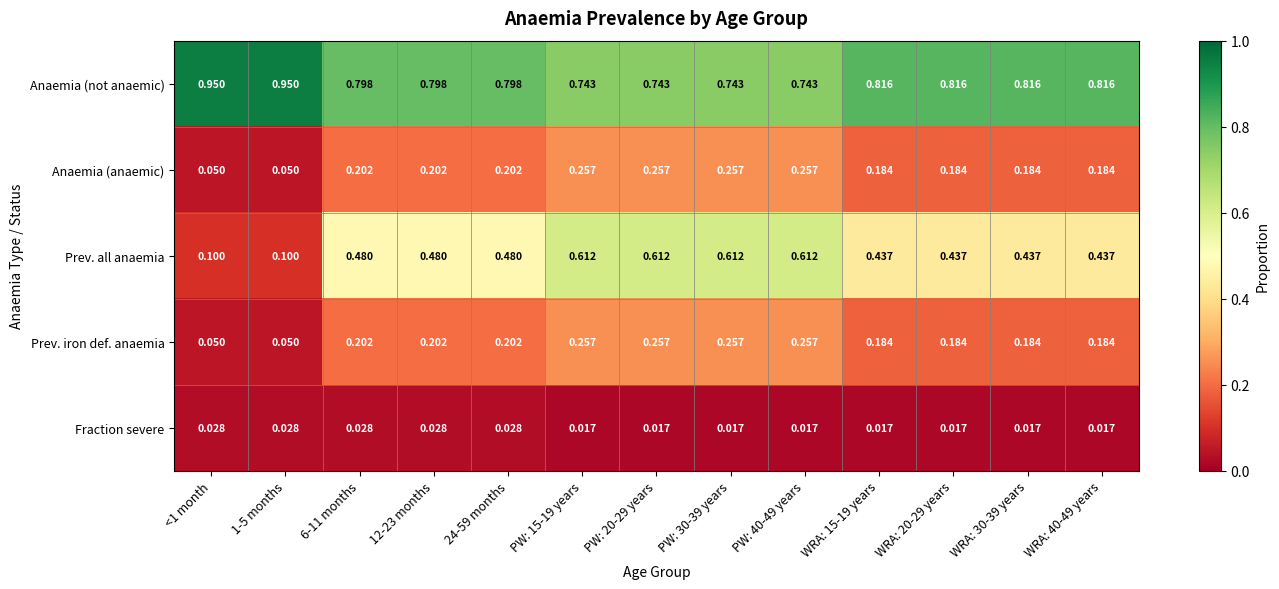

Is the value of Fraction severe at <1 month greater than the value of Anaemia (anaemic) at PW: 40-49 years?

No